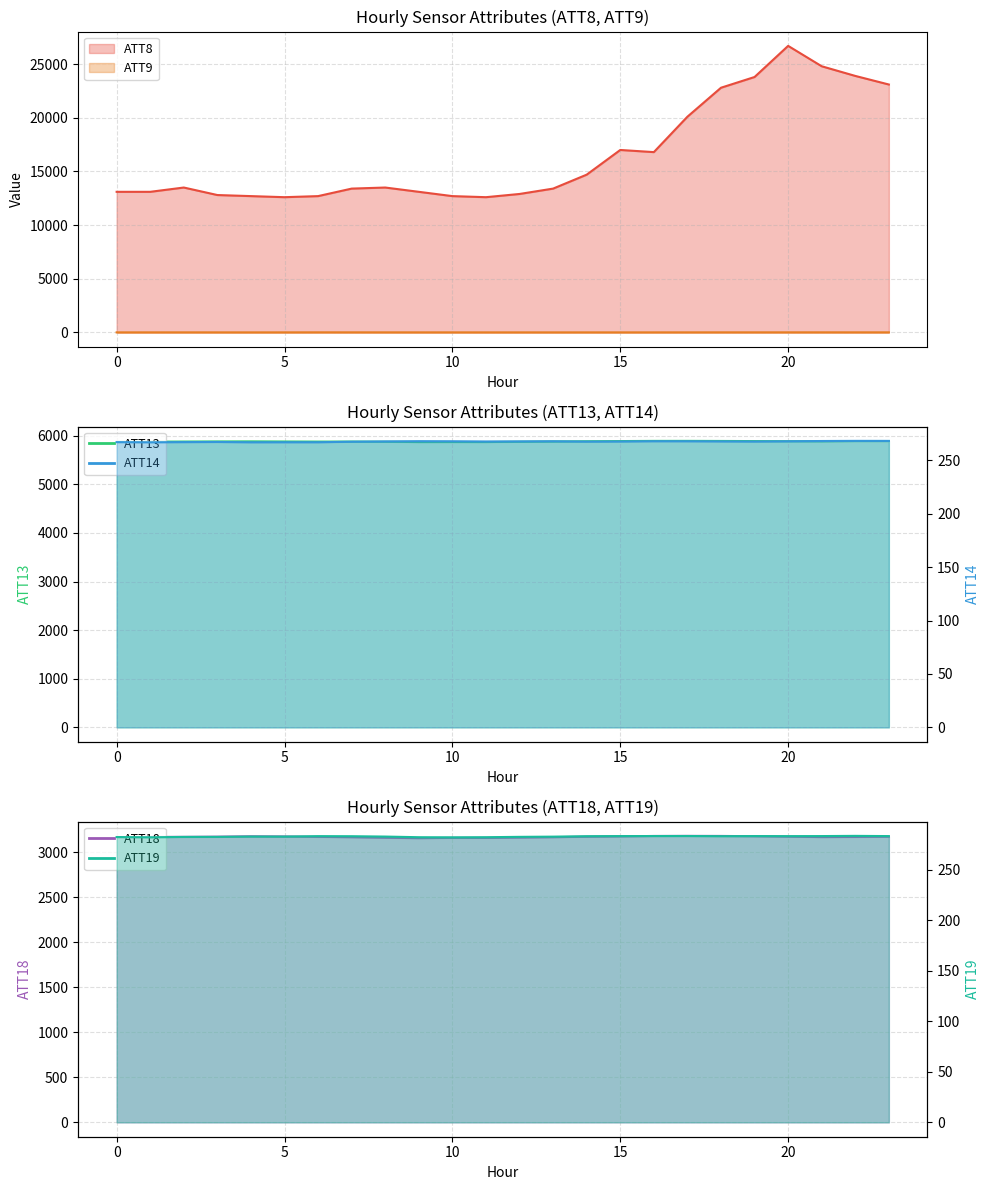

True or false: ATT18 and ATT19 intersect in this chart.

False